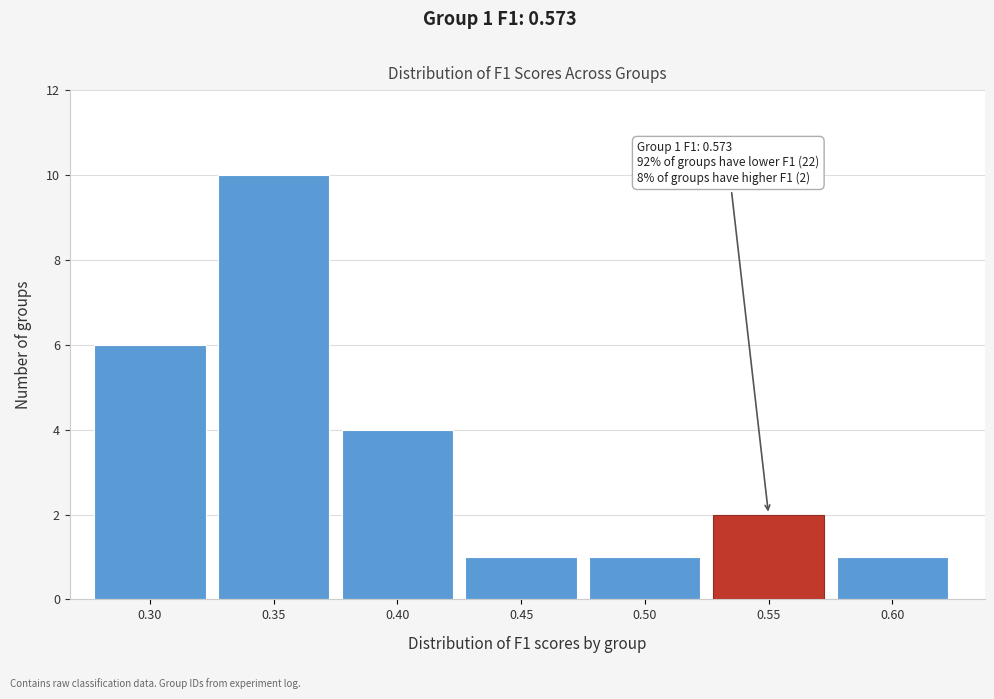

Reading right to left, list all the values displayed in this chart.

1	2	1	1	4	10	6